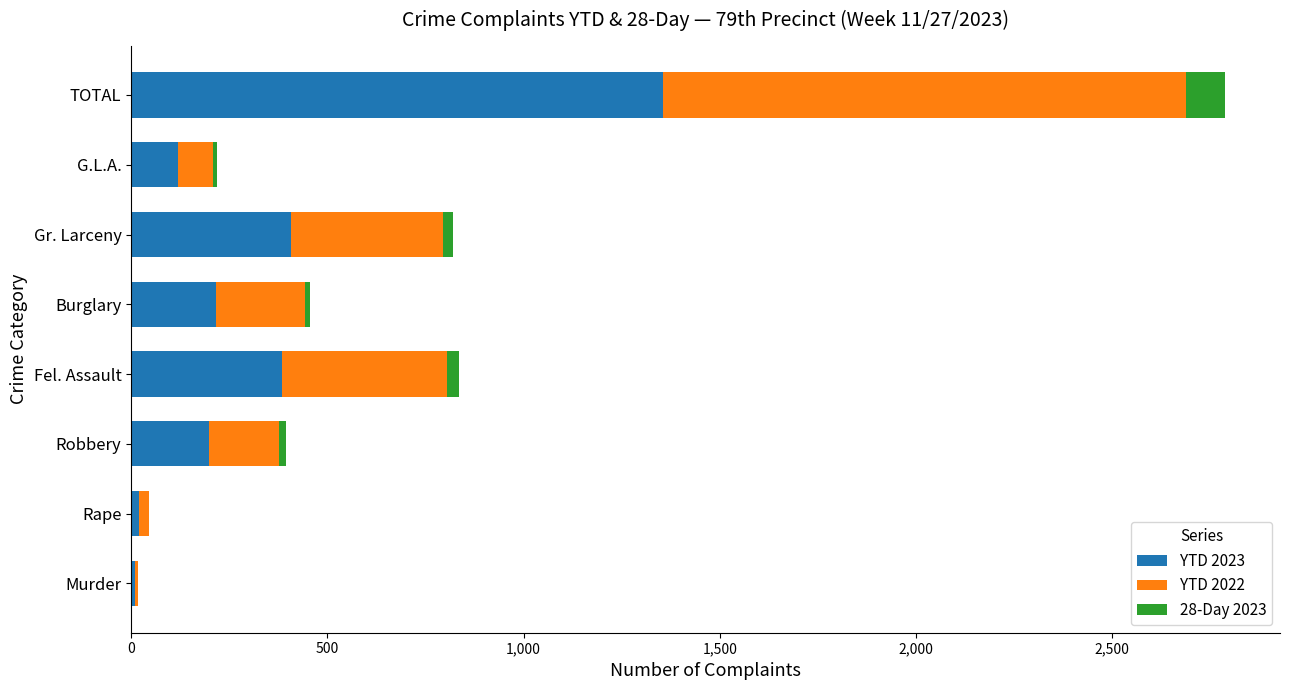

How many categories are shown in the chart?

8